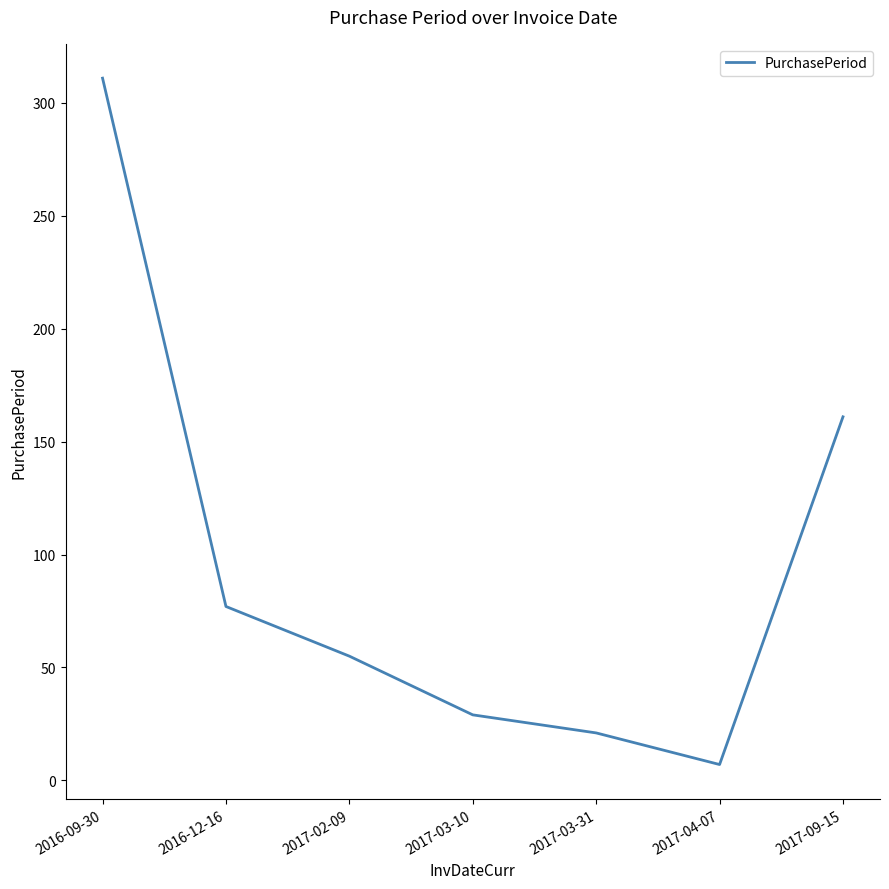

What is the sum of the values at 2017-03-10 and 2017-03-31?

50